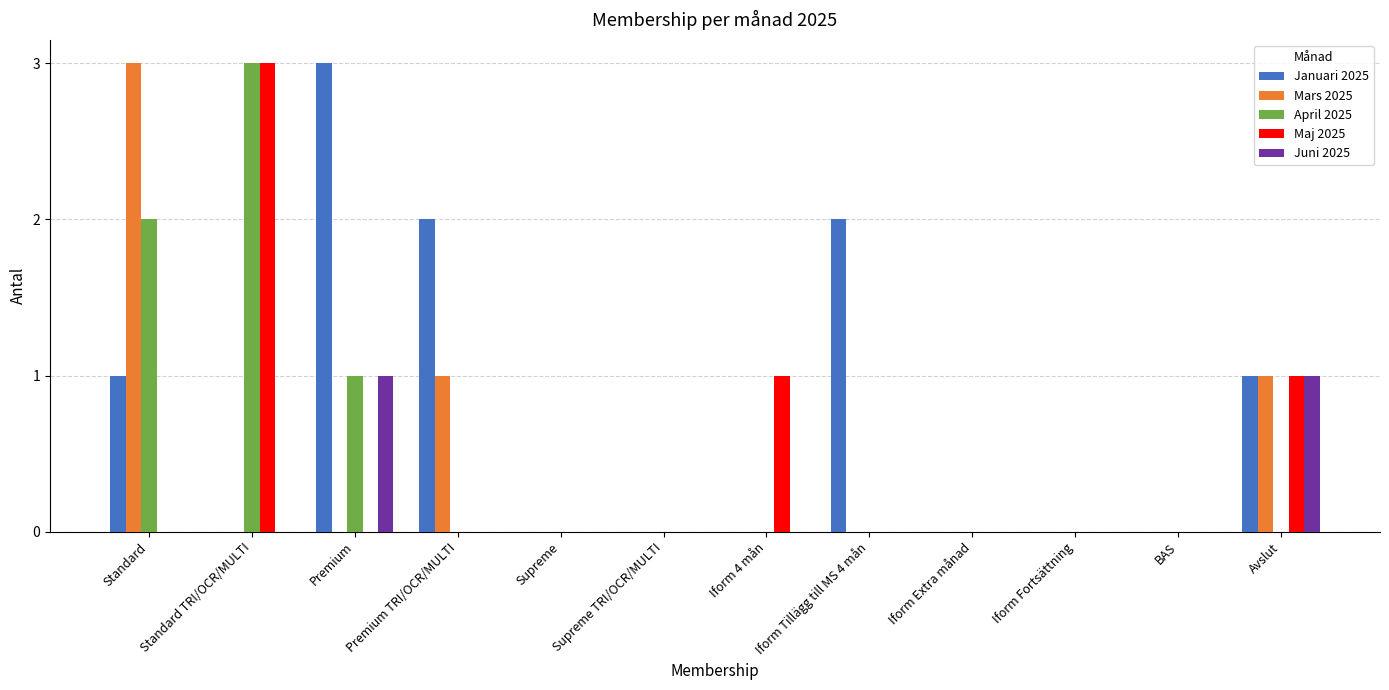

What is the greatest value displayed?

3